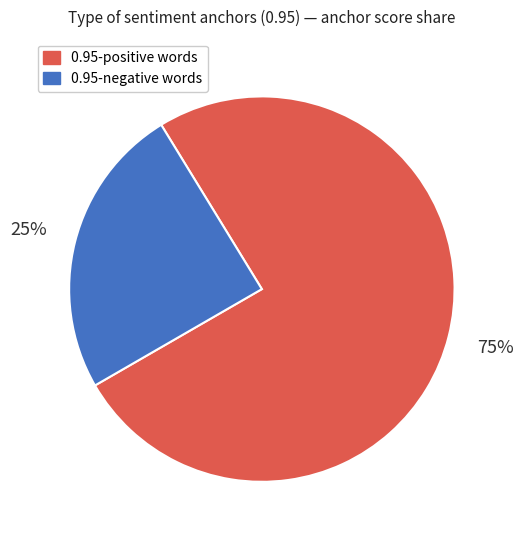

To the nearest percent, what is the average slice percentage?

50%